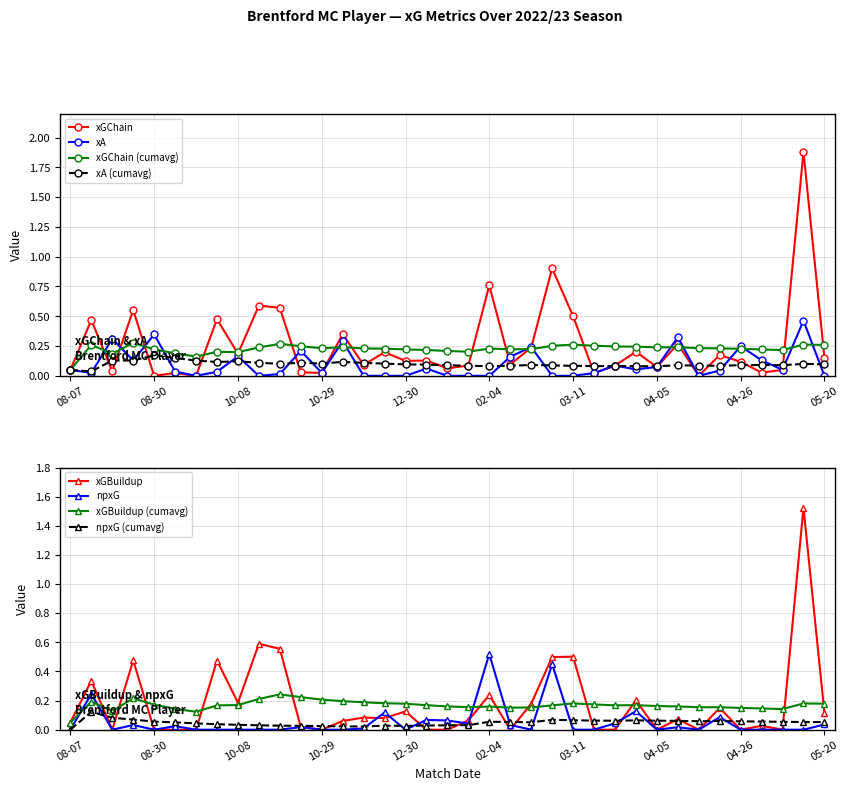

What is the difference between the second highest and second lowest values in the xGBuildup series?

0.6